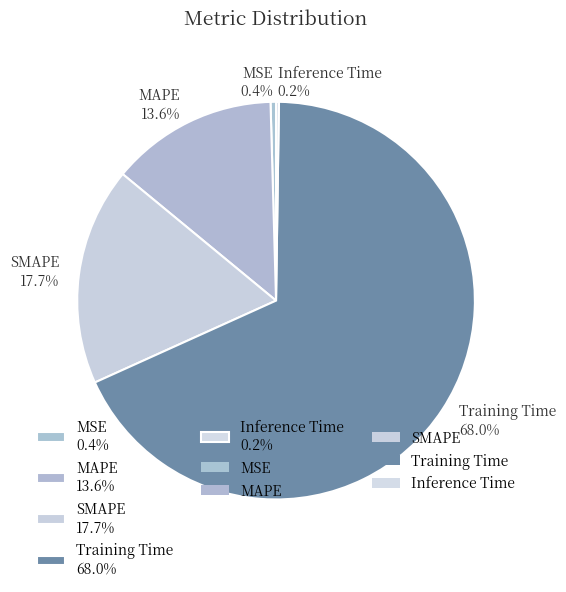

How much of the chart is everything except MSE 0.4%?

99.6%